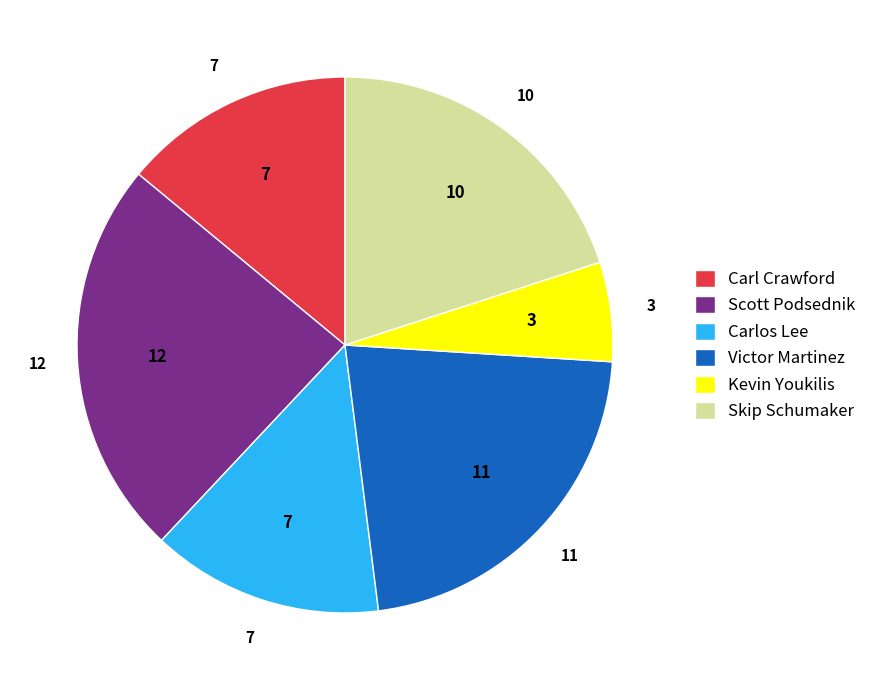

Is Kevin Youkilis the majority of the pie?

No